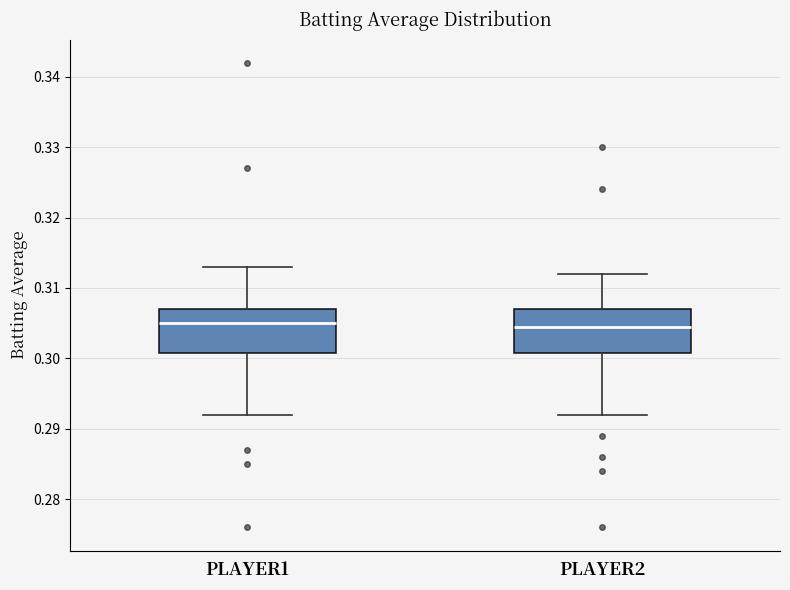

Where does the upper whisker of the box for PLAYER1 end on the y-axis? The values are not printed on the chart, so give them approximately, as read against the axis.

0.313